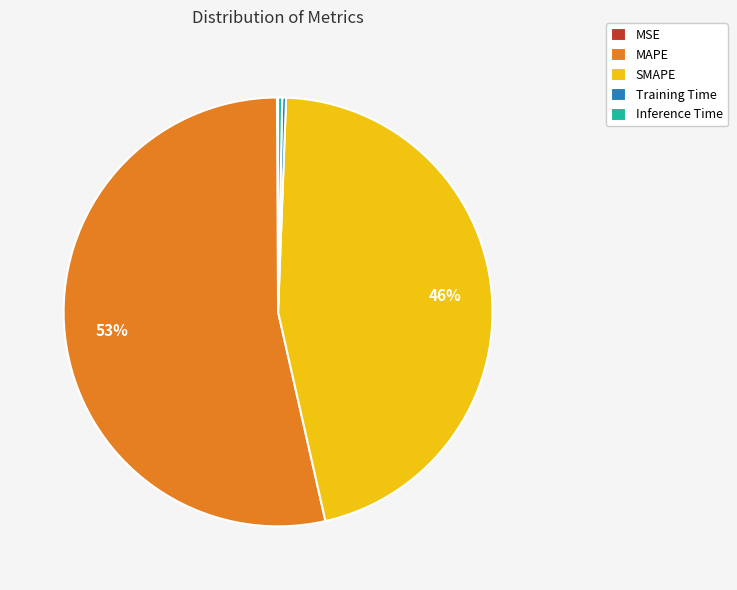

Which has a higher value, MAPE or SMAPE?

MAPE